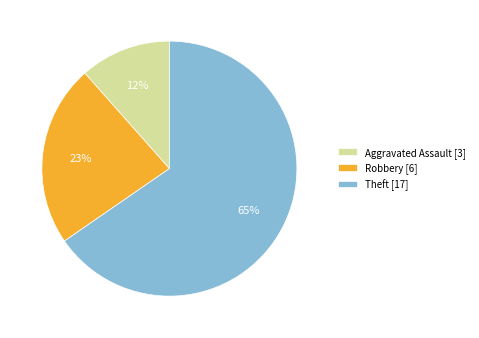

To the nearest percent, what is the average slice percentage?

33%